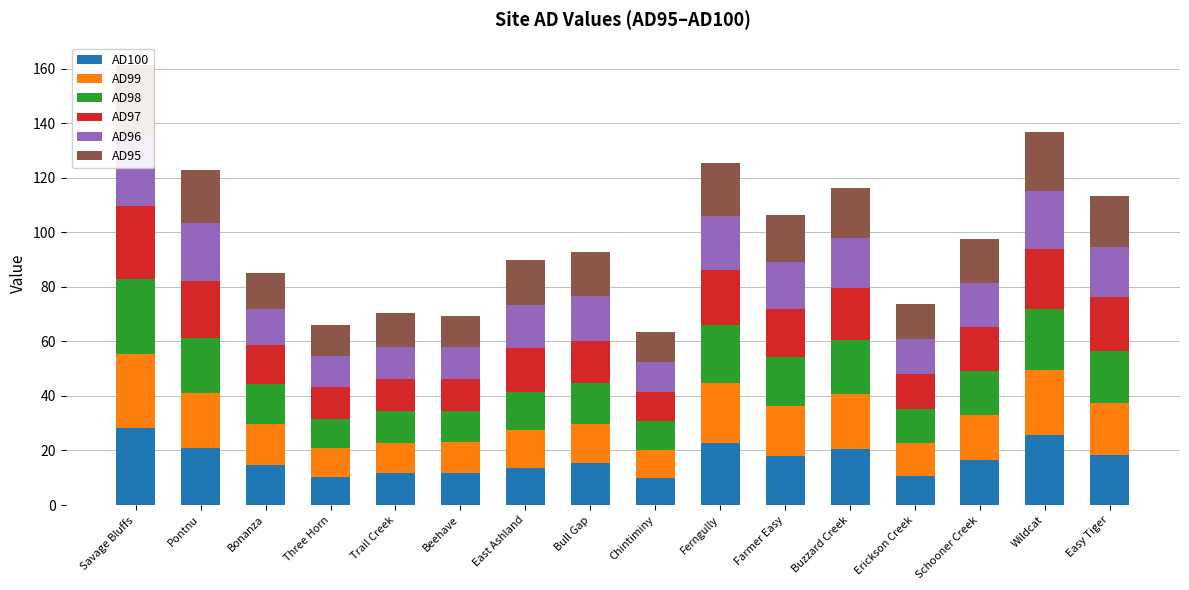

Is the value of AD97 at Beehave greater than the value of AD98 at Buzzard Creek?

No